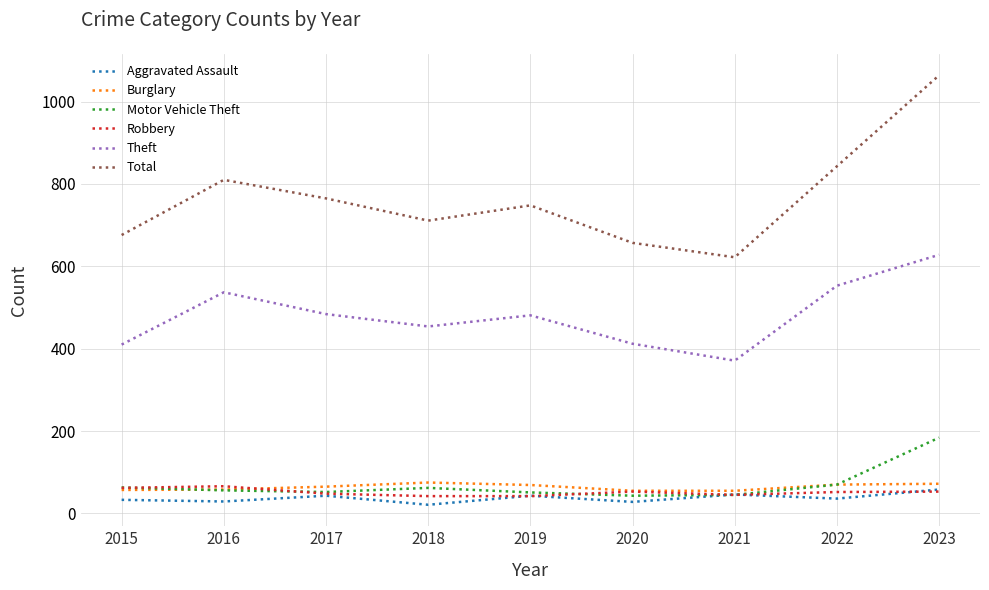

What is the maximum value for Motor Vehicle Theft?

184